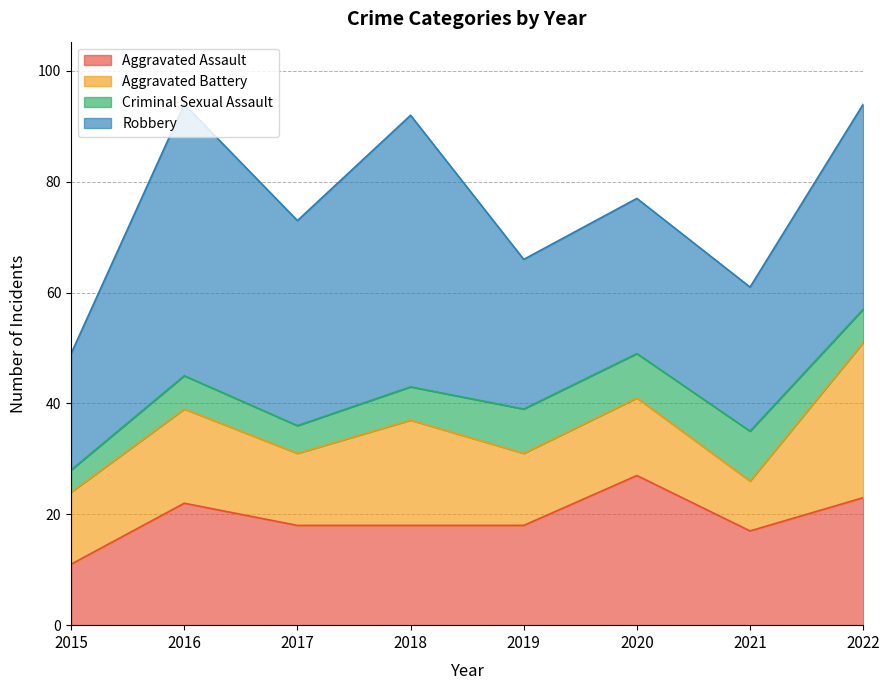

Read the Robbery value at 2016, to the nearest 5.

50